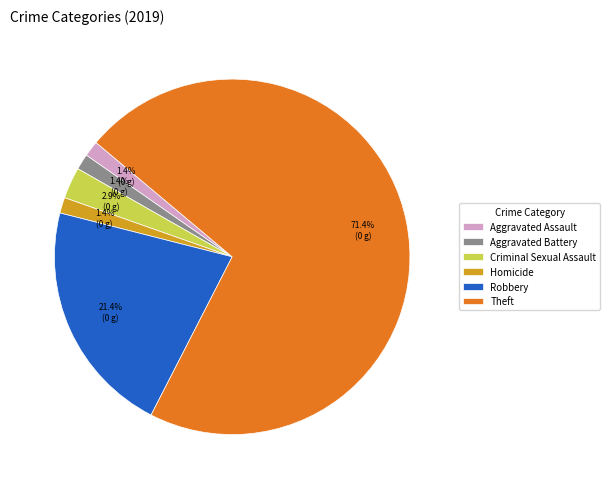

Does Theft represent more than half of the total?

Yes